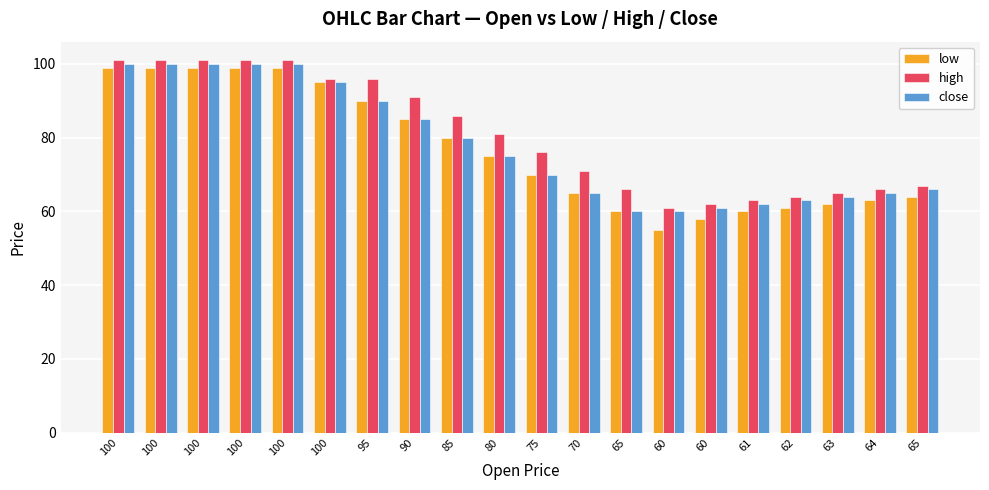

How many series are shown in this chart?

3